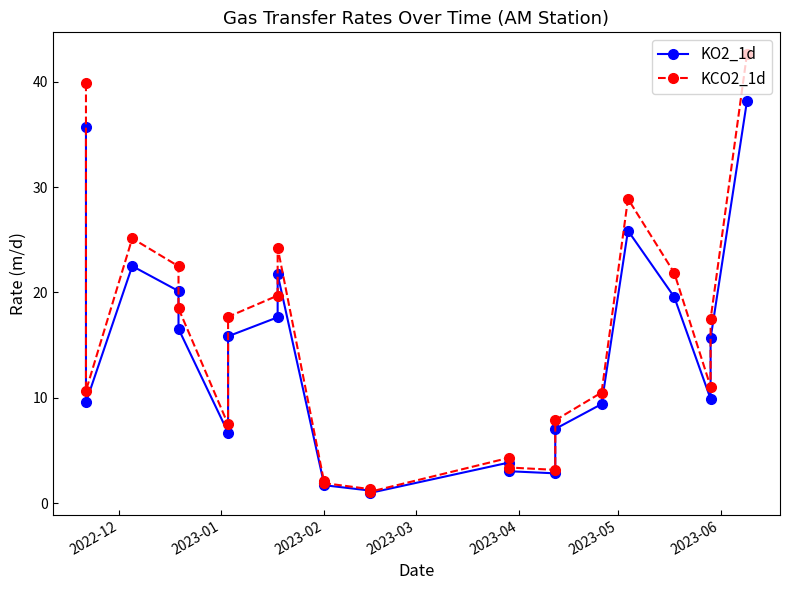

What are all the series names shown in the legend?

KO2_1d, KCO2_1d